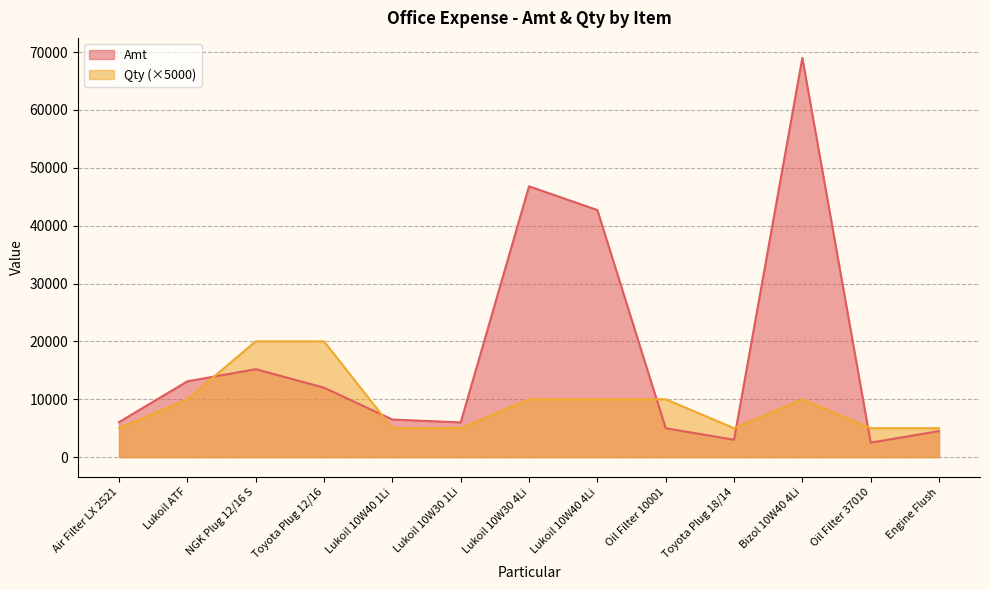

Which series changed the most between Lukoil ATF and Lukoil 10W30 4Li?

Amt